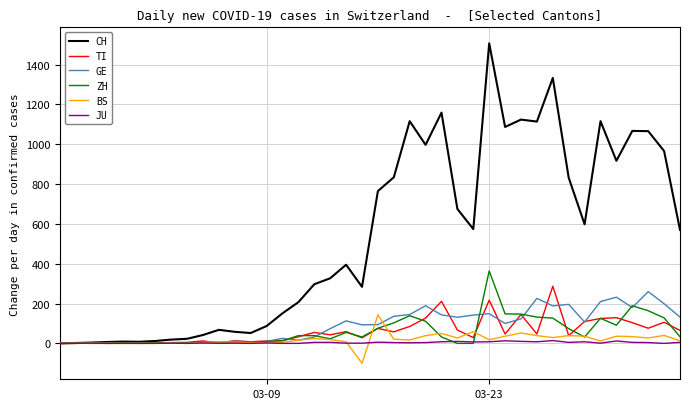

What is the minimum value shown in the chart?

-100